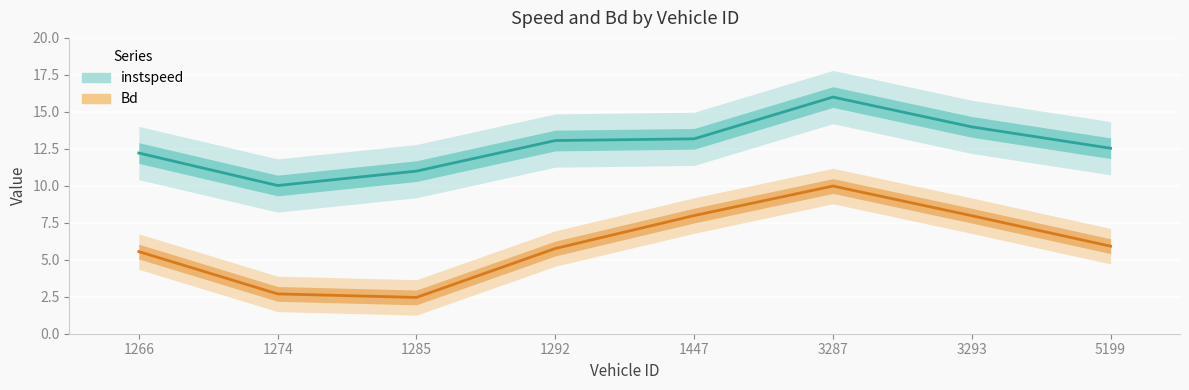

At 1285, list the series in order from largest to smallest.

instspeed, Bd